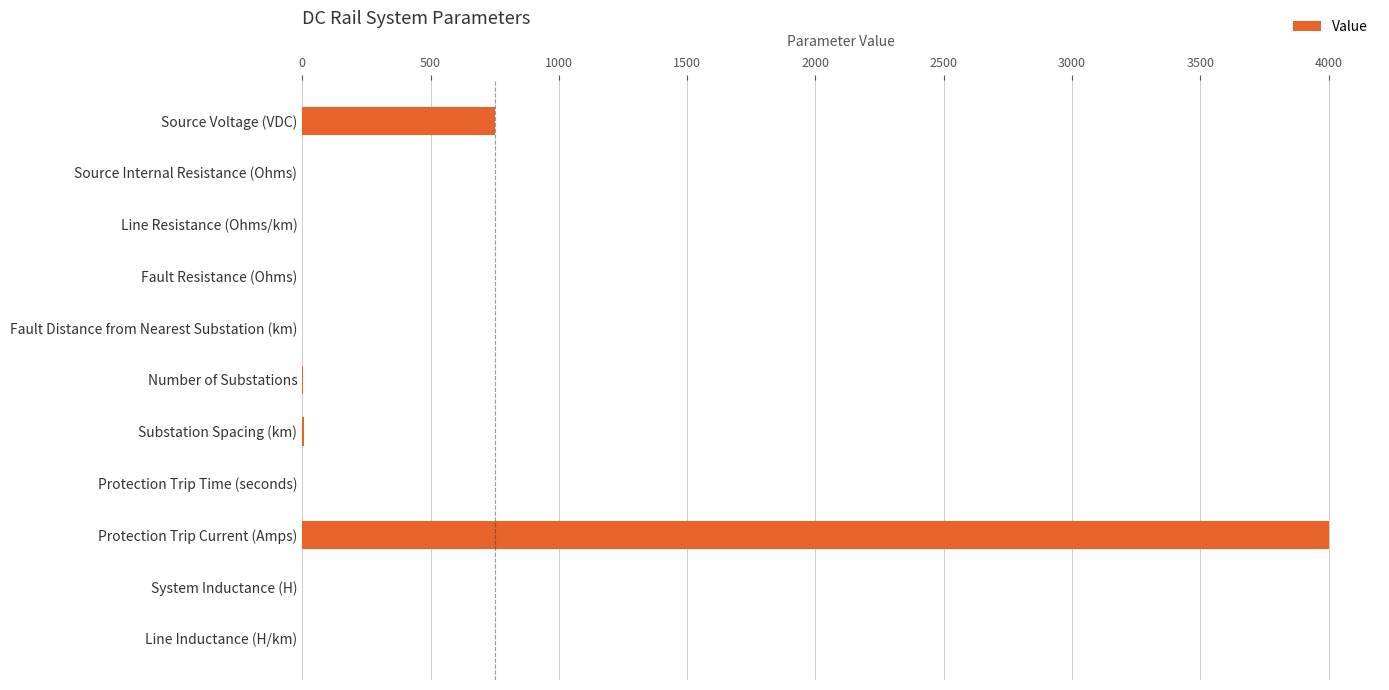

Which has a higher value, Protection Trip Current (Amps) or Number of Substations?

Protection Trip Current (Amps)